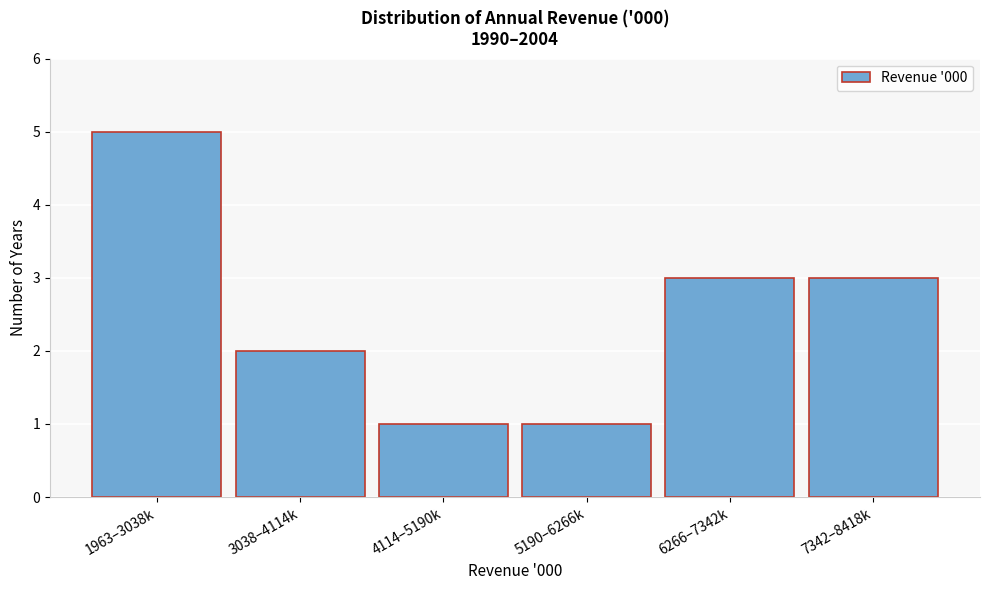

Reading left to right, list all the values displayed in this chart.

5	2	1	1	3	3